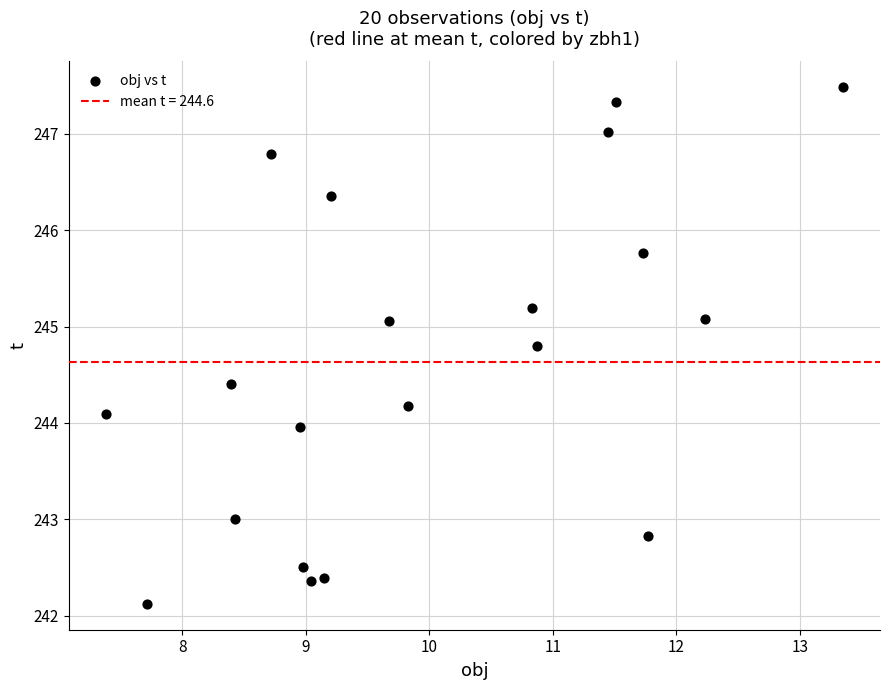

What is the range of X values (max minus min)?

6.0